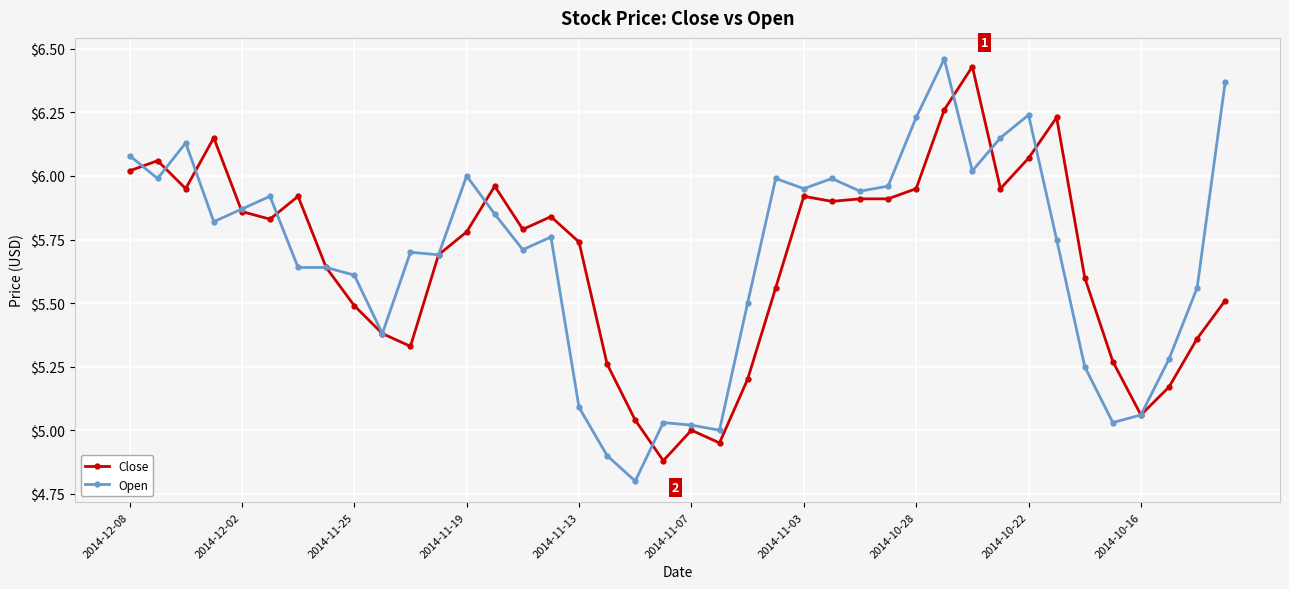

True or false: Open has more than 2 points higher than both neighbors.

True